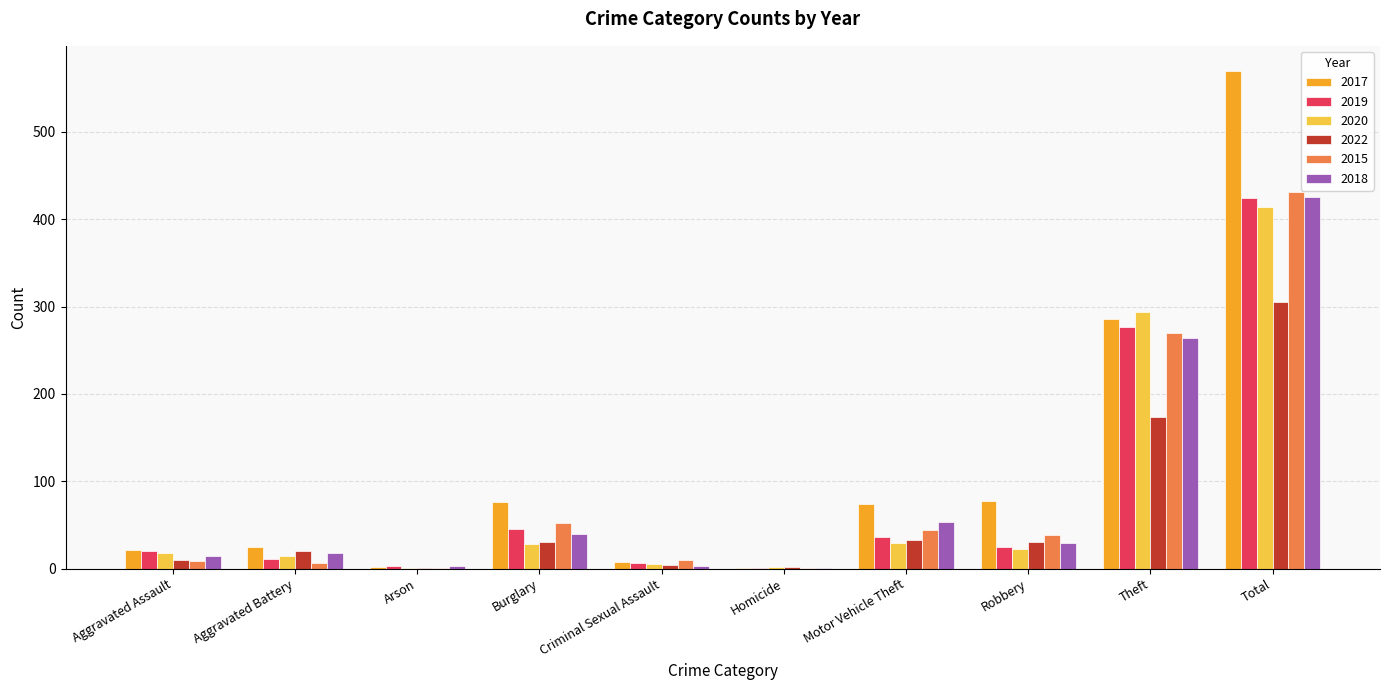

Is it true that 2017 equals 119 at Robbery?

False